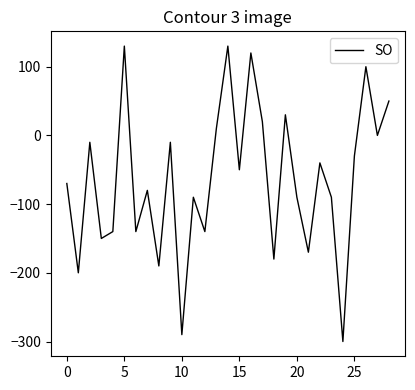

What is the greatest value displayed?

130